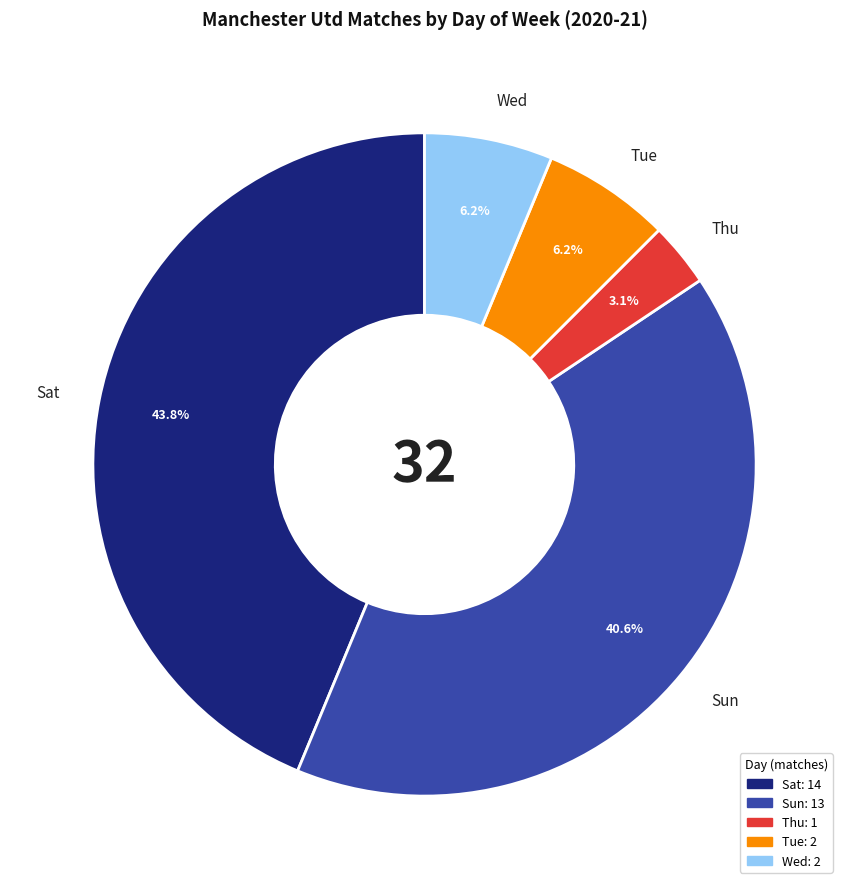

To the nearest percent, what percentage of the pie is Sat?

44%